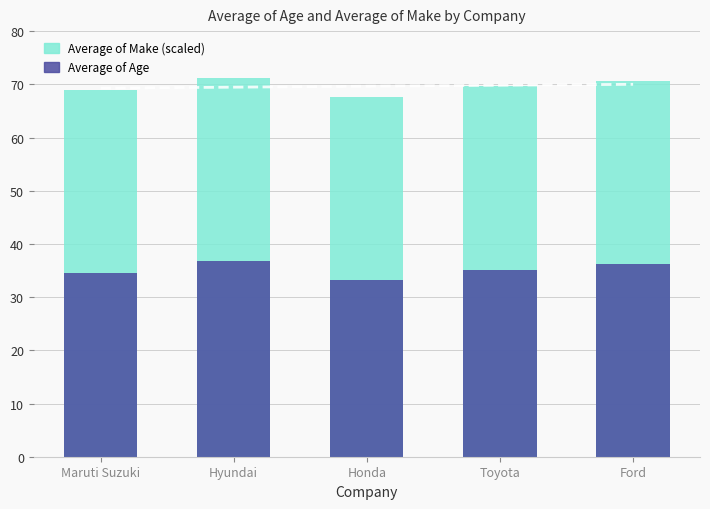

Which series has the largest range (max minus min)?

Average of Age